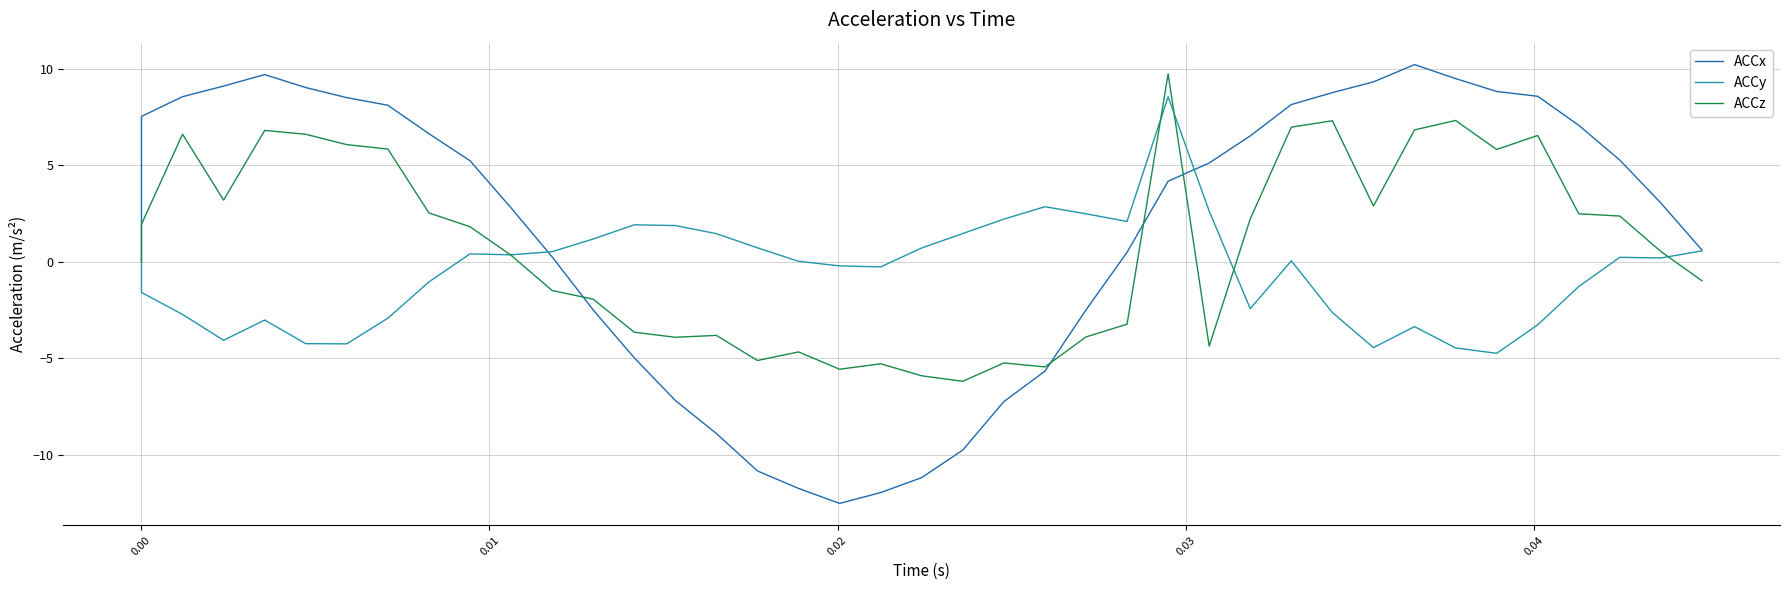

What are all the series names shown in the legend?

ACCx, ACCy, ACCz